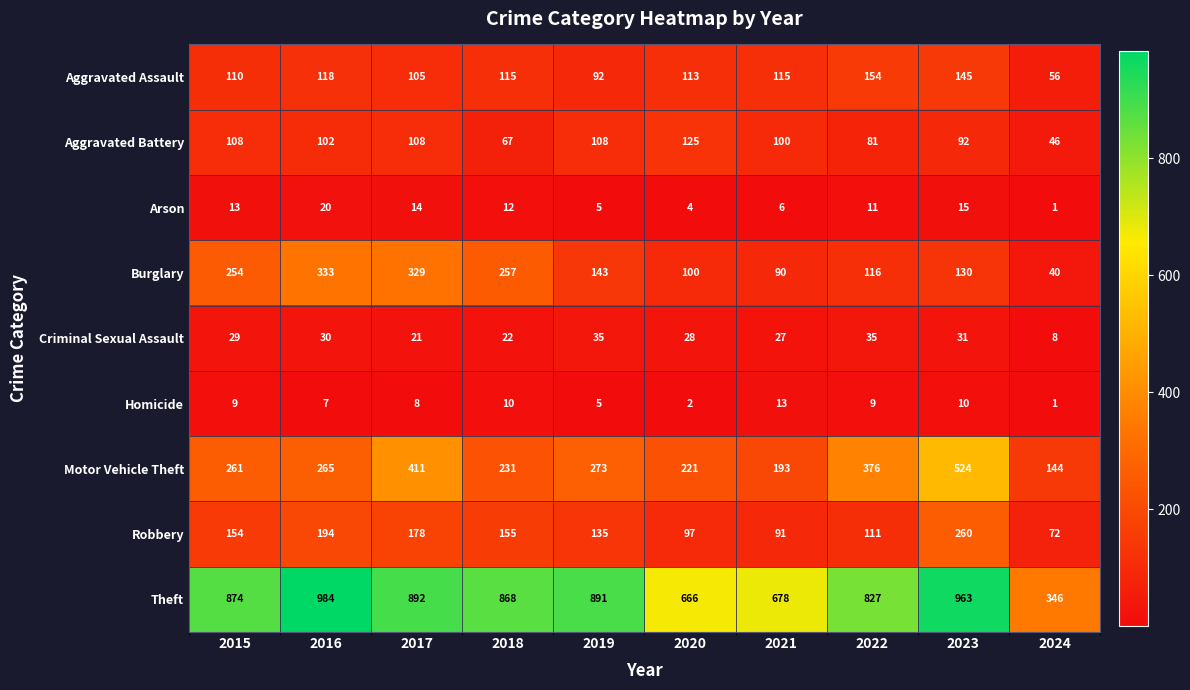

True or false: Burglary has a value of 28 at 2021.

False